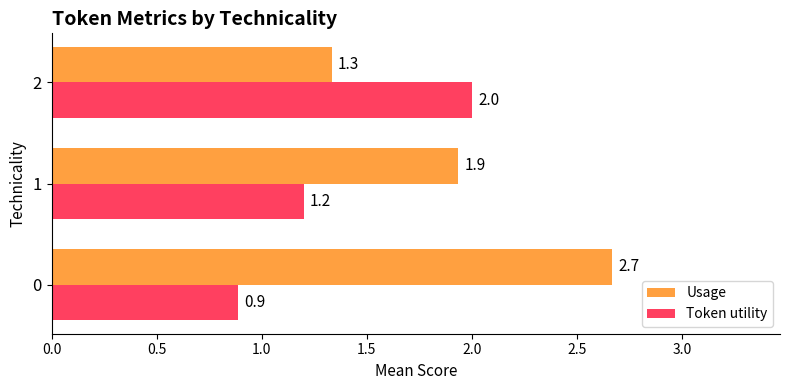

What is the lowest value of the Token utility series?

0.9